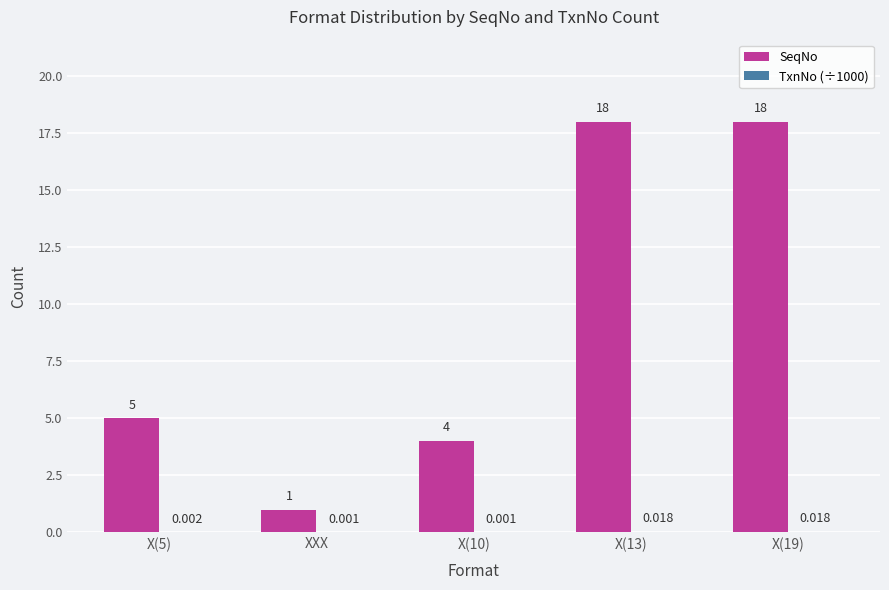

Which series has the widest spread of values?

SeqNo